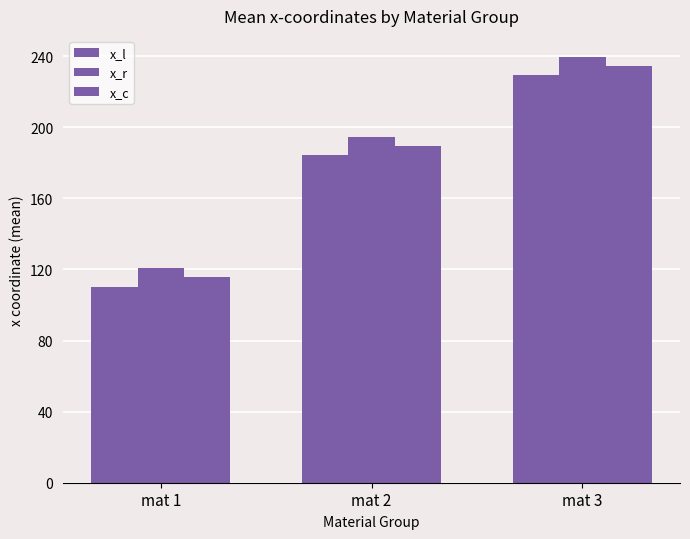

List the series in order of their peak value, highest first.

x_r, x_c, x_l